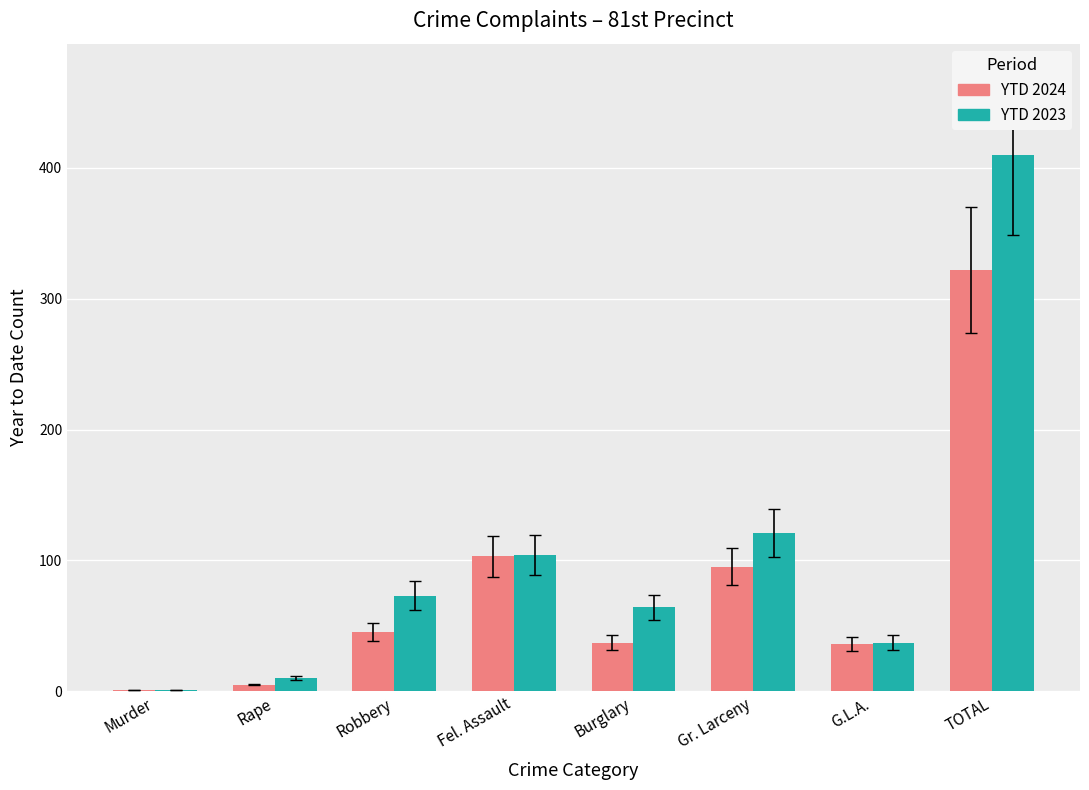

The value of YTD 2023 at TOTAL is 548. True or false?

False